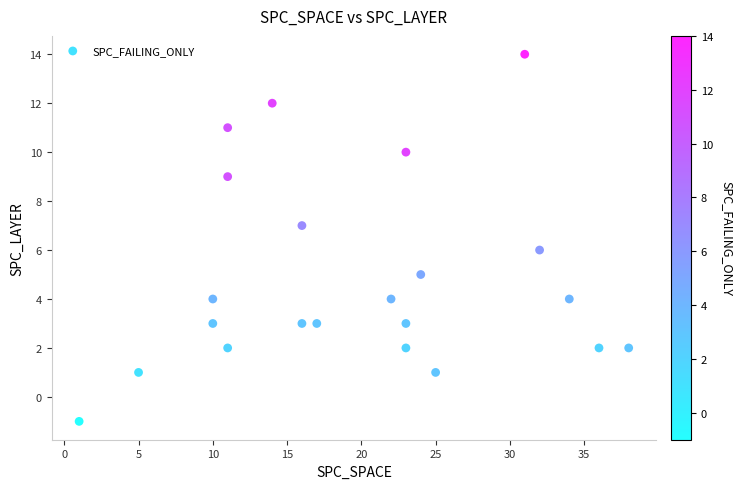

What is the range of X values (max minus min)?

37